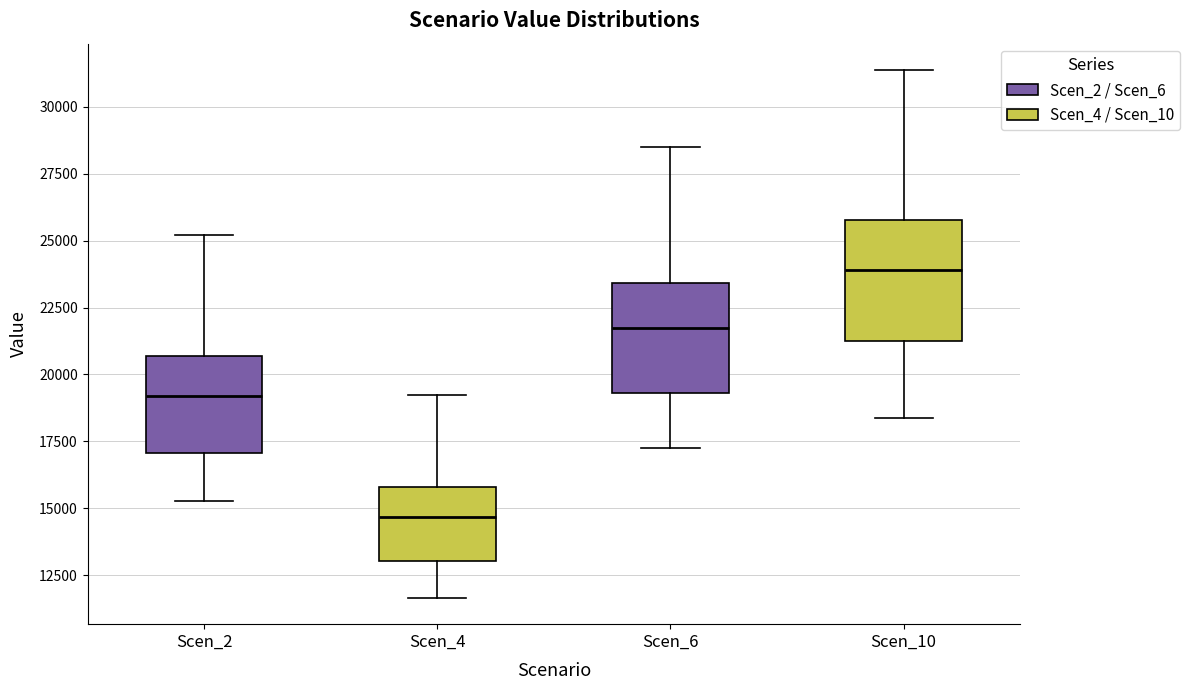

Which box has the highest median line?

Scen_10